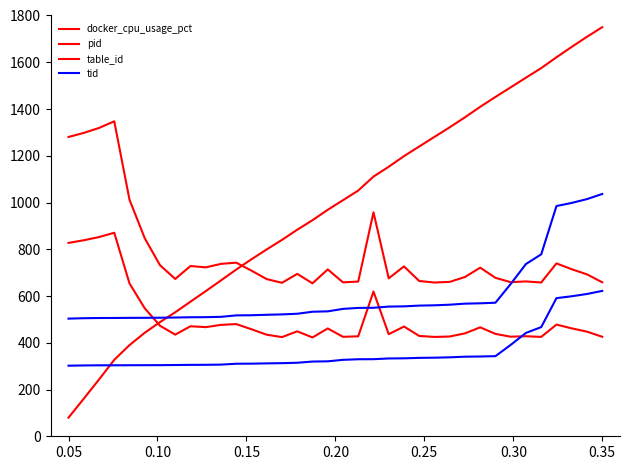

At how many categories does at least one series exceed 1059?

20